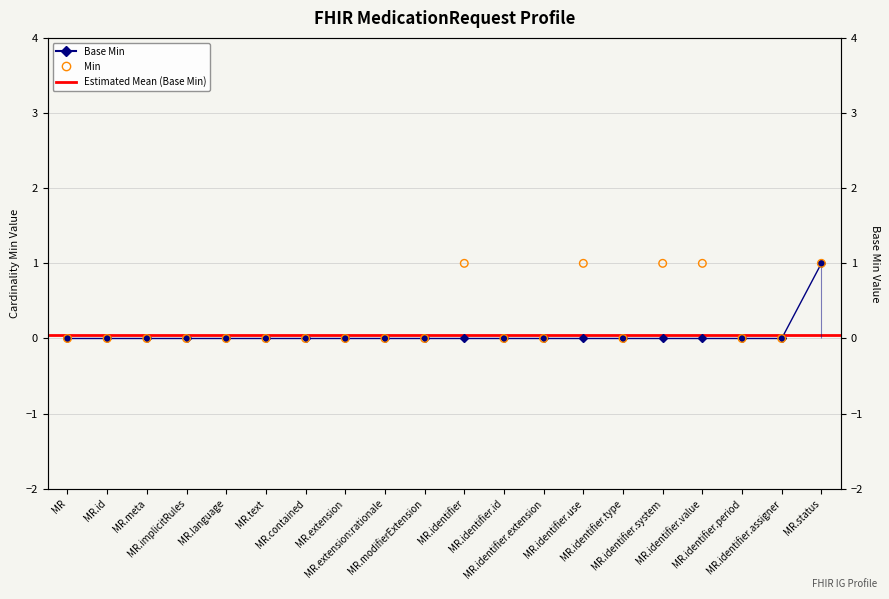

Which series reaches the minimum Y coordinate?

Base Min